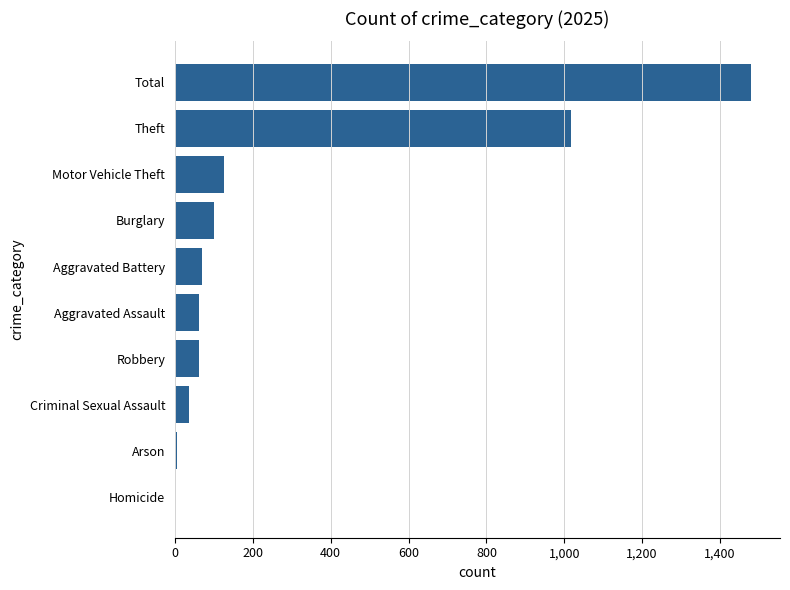

At which label is the value closest to 740?

Theft